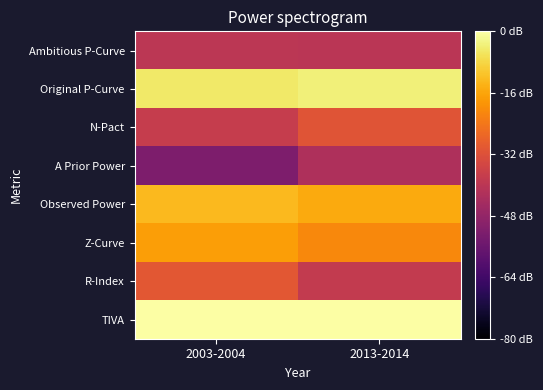

Which label corresponds to the smallest value in the chart?

2003-2004